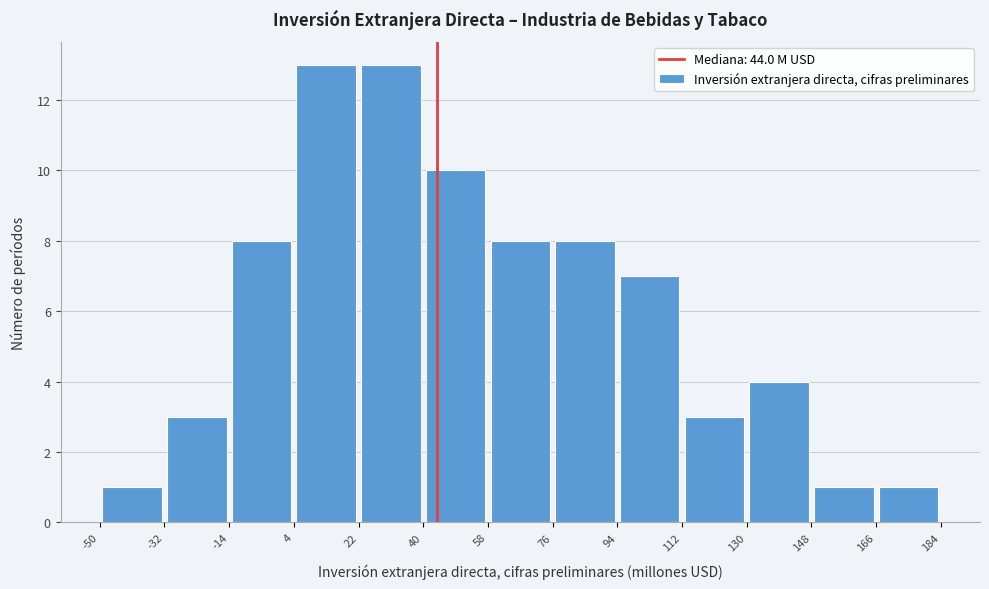

Reading left to right, transcribe this chart: for each bar, give the range it covers on the x-axis and its height. The values are not printed on the chart, so give them approximately, as read against the axis.

-50 to -32: 1
-32 to -14: 3
-14 to 4: 8
4 to 22: 13
22 to 40: 13
40 to 58: 10
58 to 76: 8
76 to 94: 8
94 to 112: 7
112 to 130: 3
130 to 148: 4
148 to 166: 1
166 to 184: 1